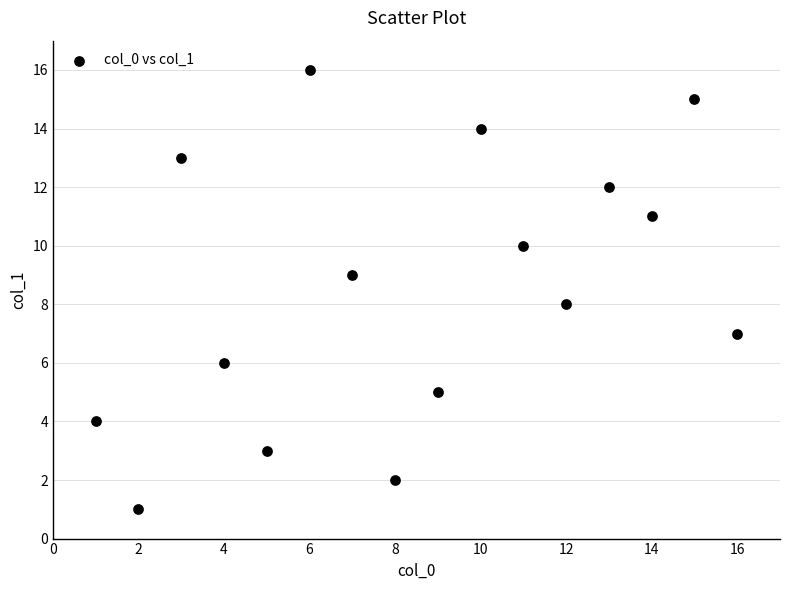

What is the range of Y values (max minus min)?

15